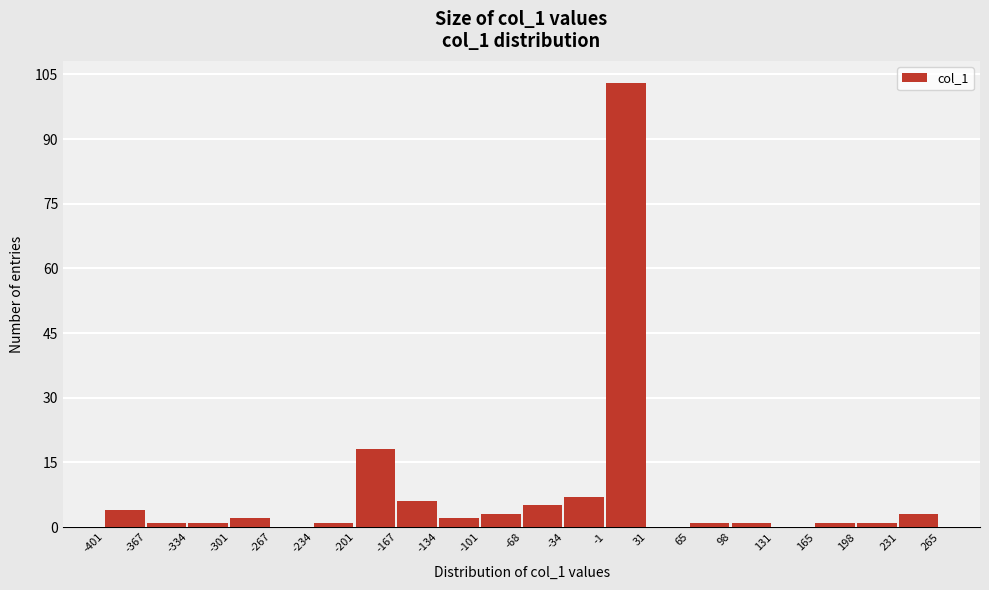

Reading left to right, transcribe this chart: for each bar, give the range it covers on the x-axis and its height. The values are not printed on the chart, so give them approximately, as read against the axis.

-401 to -367: 4
-367 to -334: under 2
-334 to -301: under 2
-301 to -267: 2
-267 to -234: 0
-234 to -201: under 2
-201 to -167: 18
-167 to -134: 6
-134 to -101: 2
-101 to -68: 4
-68 to -34: 6
-34 to -1: 8
-1 to 31: 104
31 to 65: 0
65 to 98: under 2
98 to 131: under 2
131 to 165: 0
165 to 198: under 2
198 to 231: under 2
231 to 265: 4